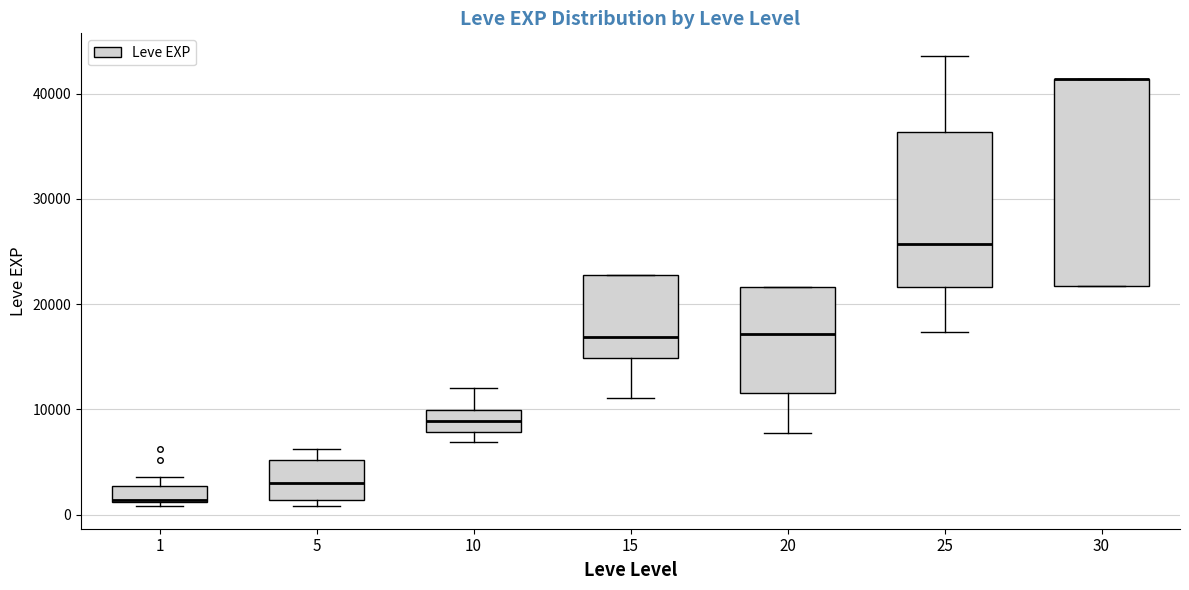

Comparing the boxes themselves (not the whiskers), which one is the tallest?

30